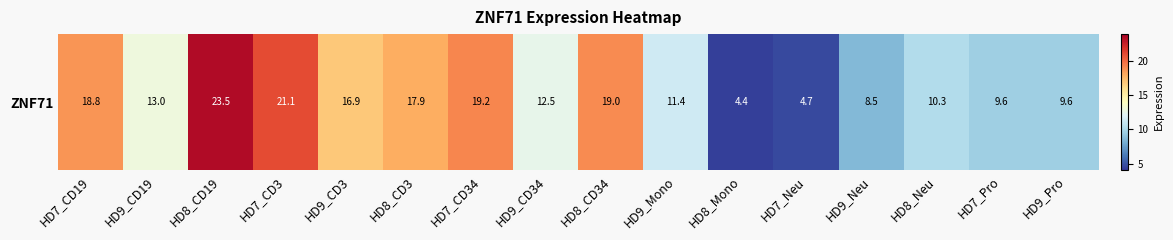

How many categories are shown in the chart?

16